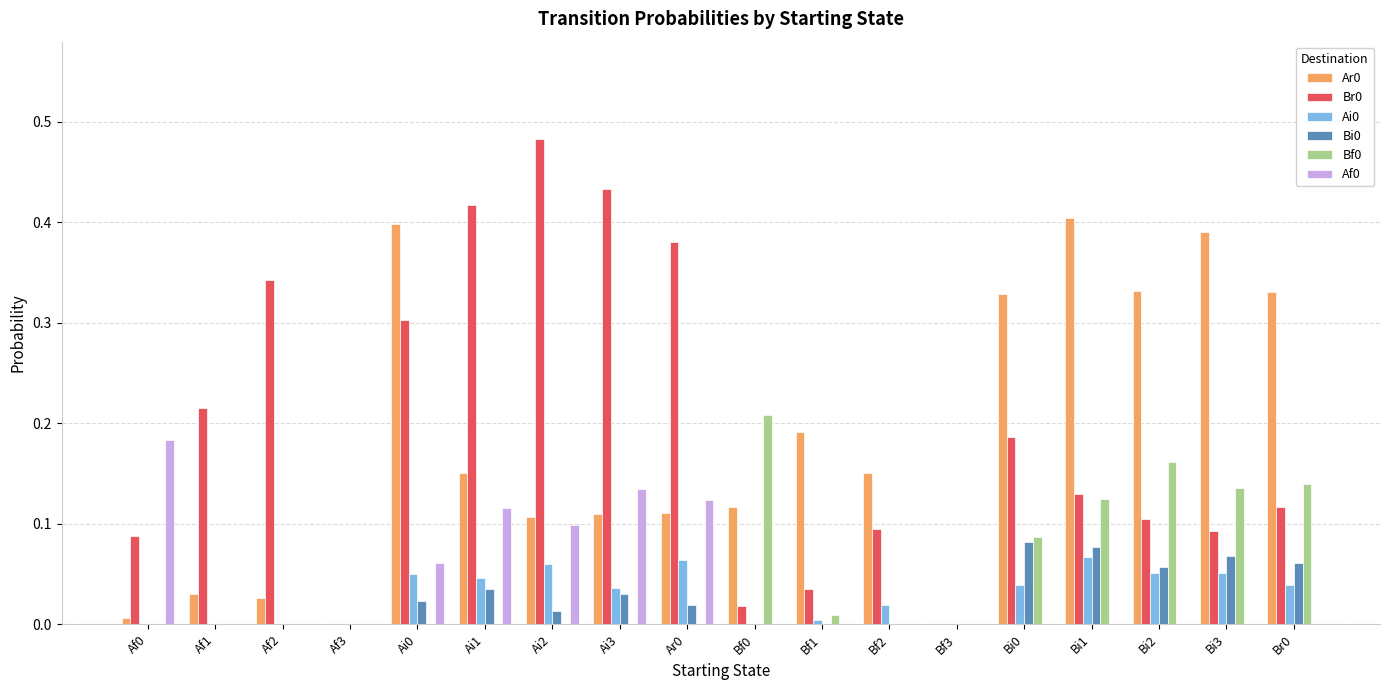

True or false: Bi0 has a value of 0.1 at Bi3.

True